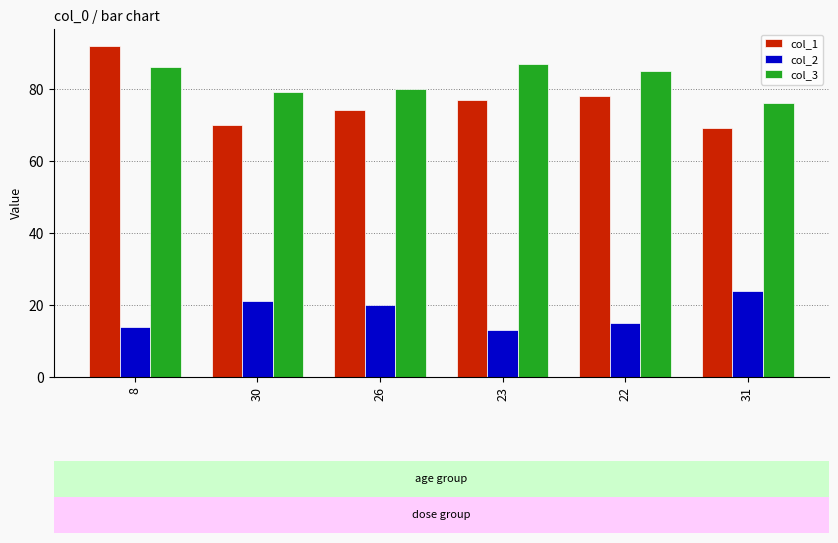

Does the chart contain any negative values?

No